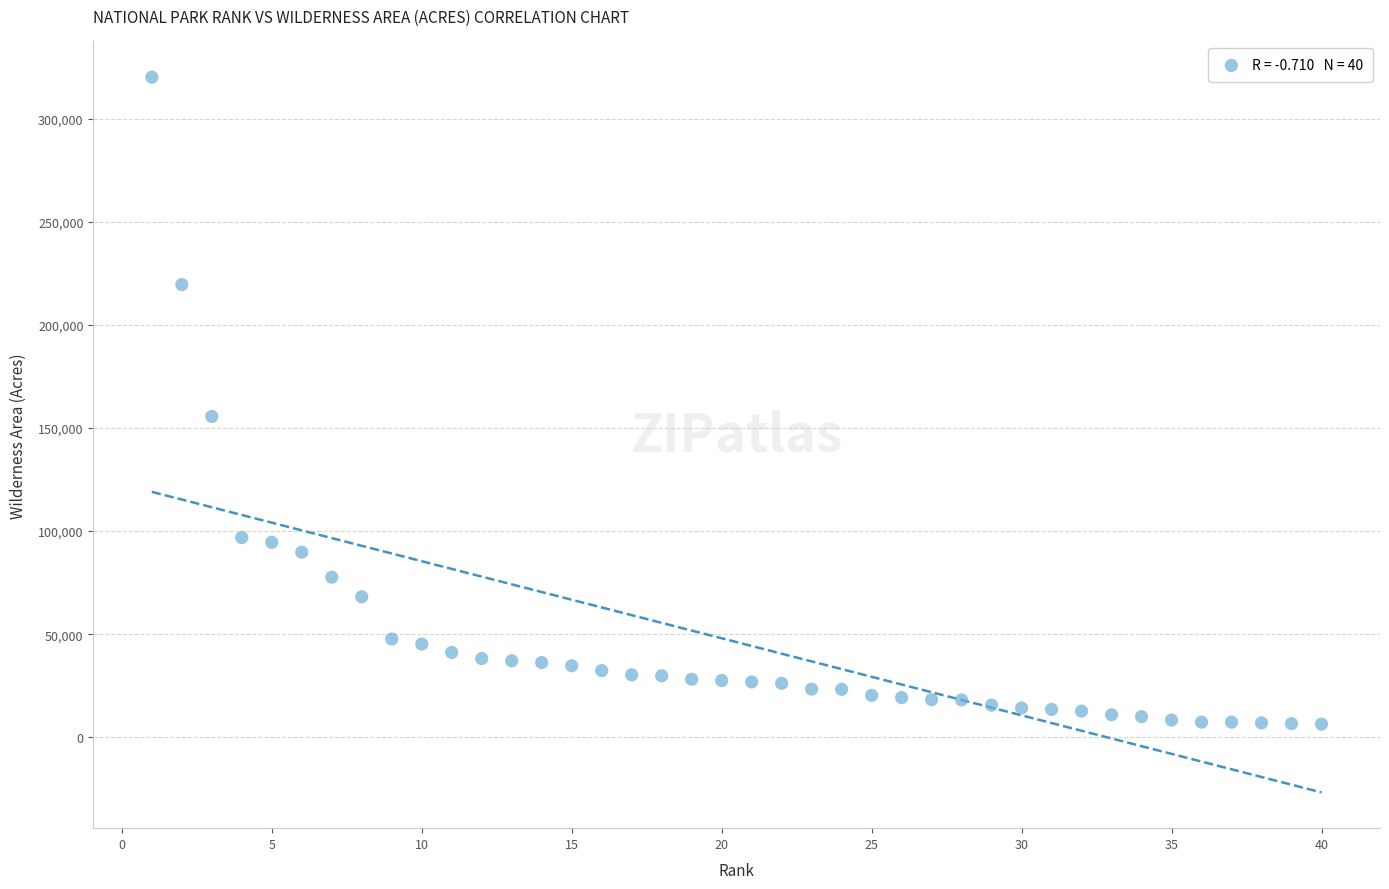

What Y value in the scatter plot is closest to 163228?

155578